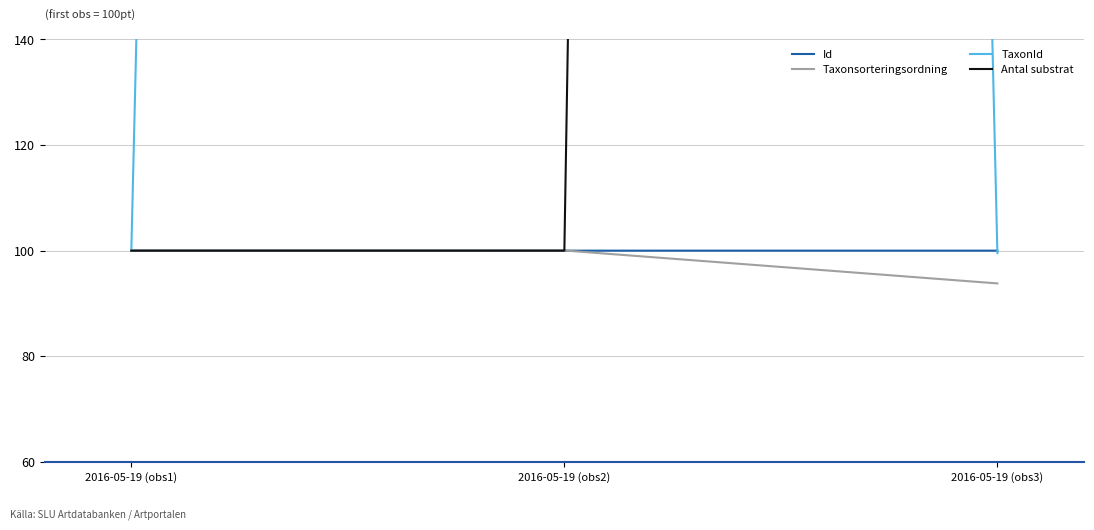

Between 2016-05-19 (obs2) and 2016-05-19 (obs1), which is larger?

2016-05-19 (obs1)